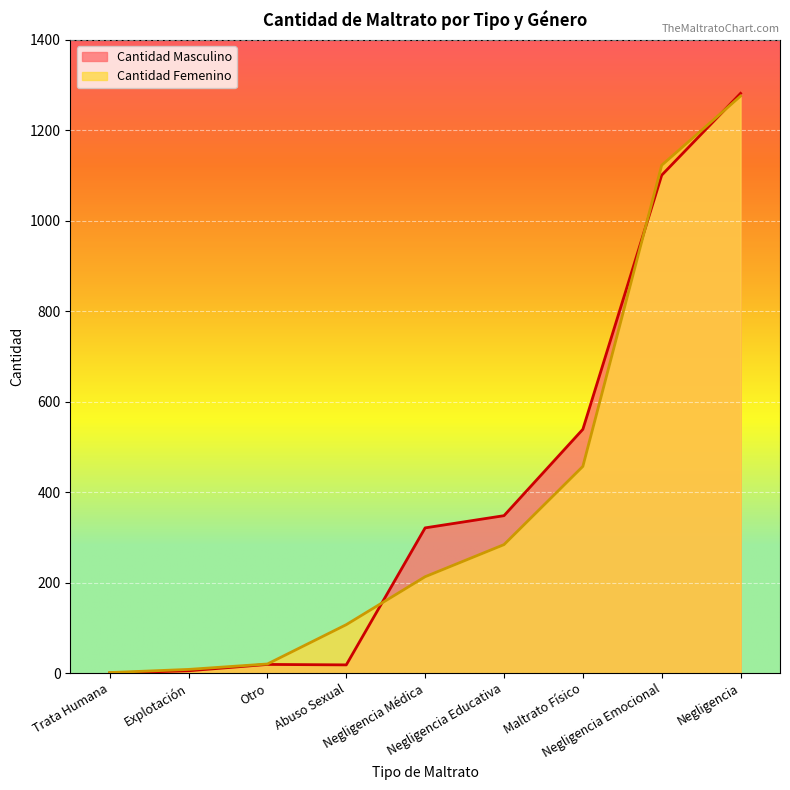

What is the average value of the Cantidad Femenino series?

388